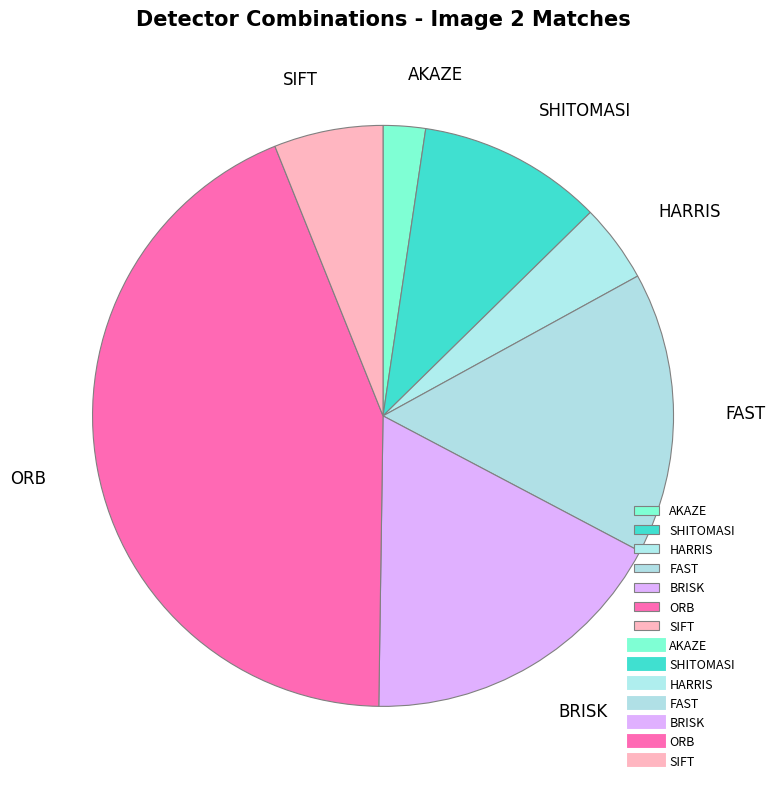

Is there any slice that represents more than half of the pie?

No